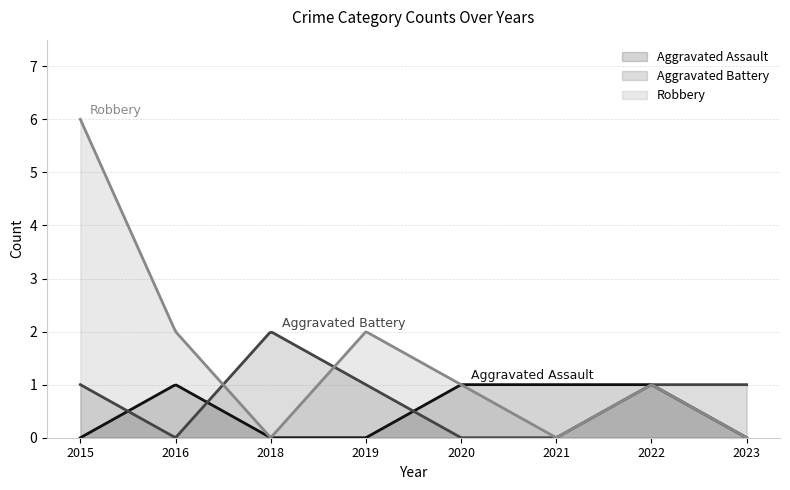

Which series has the largest total across all categories?

Robbery